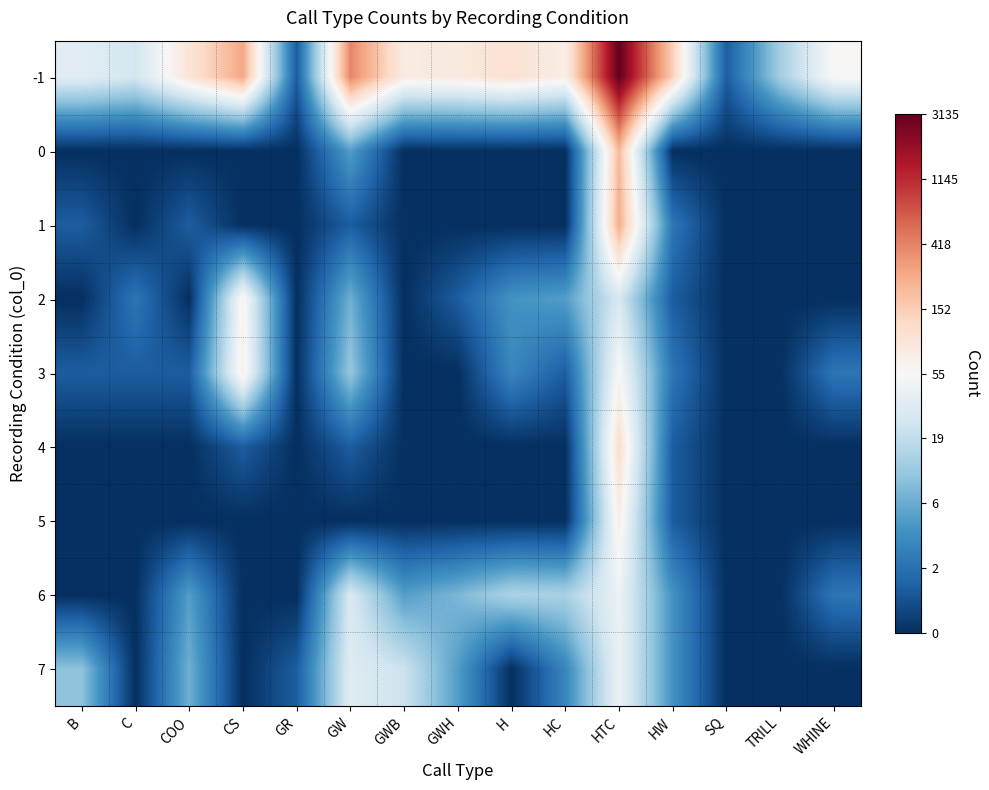

At GW, list the series in order from smallest to largest.

5, 1, 4, 0, 2, 3, 6, 7, -1